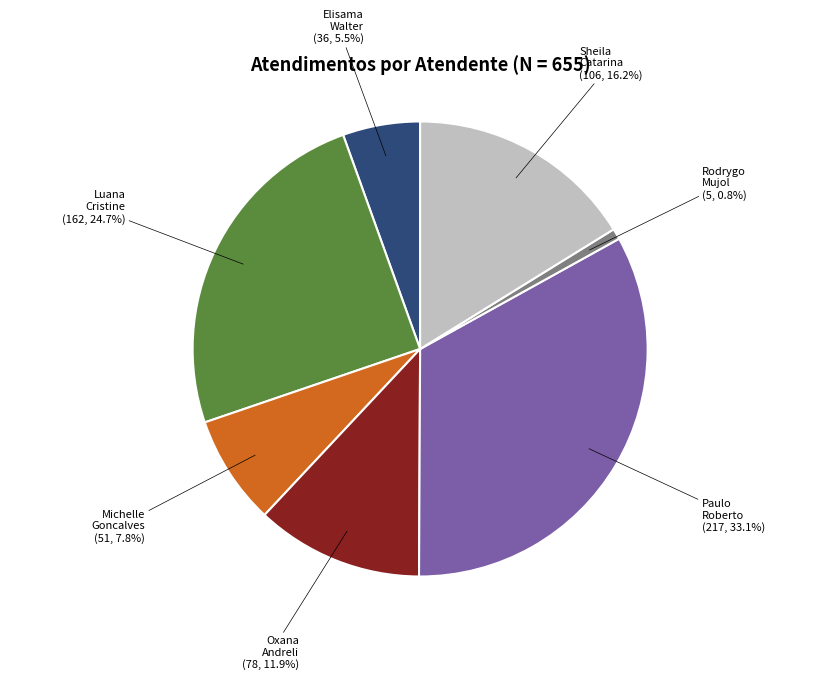

Is there any slice that represents more than half of the pie?

No